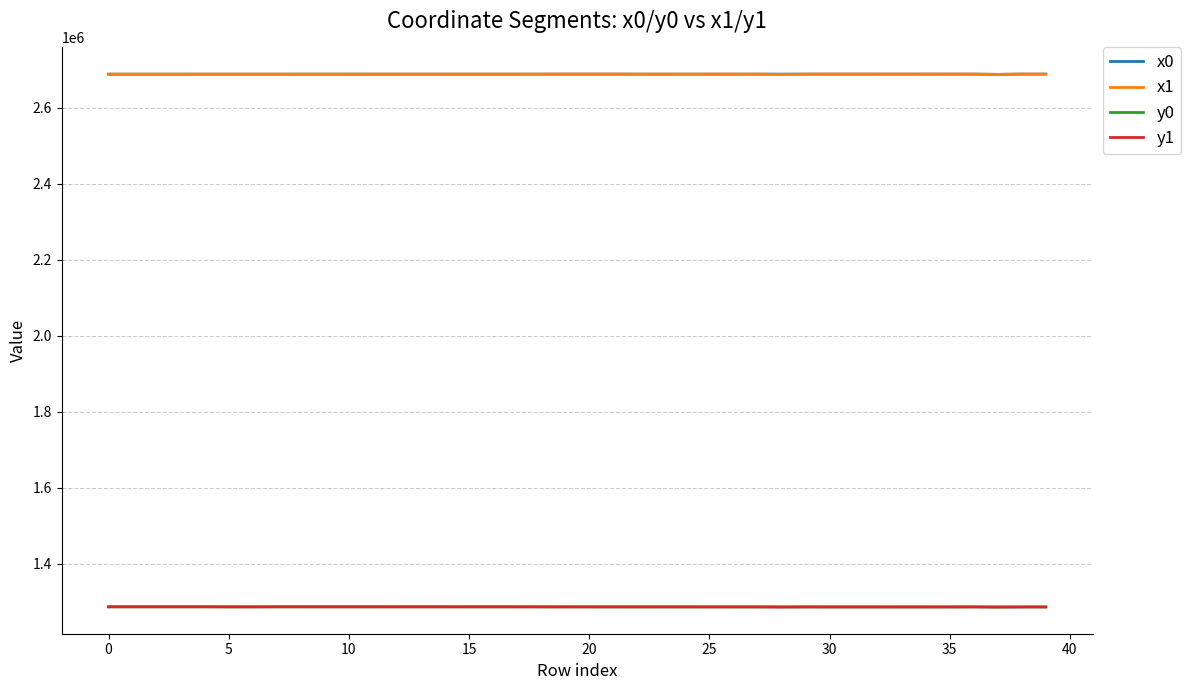

True or false: x0 and y0 cross at least once.

False